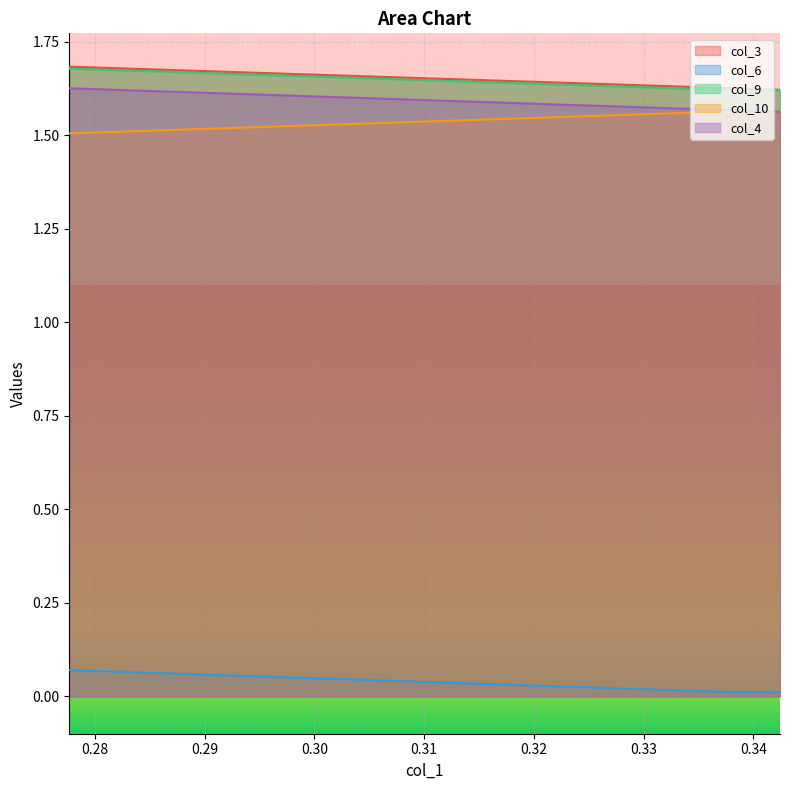

How many lines are shown in the chart?

5